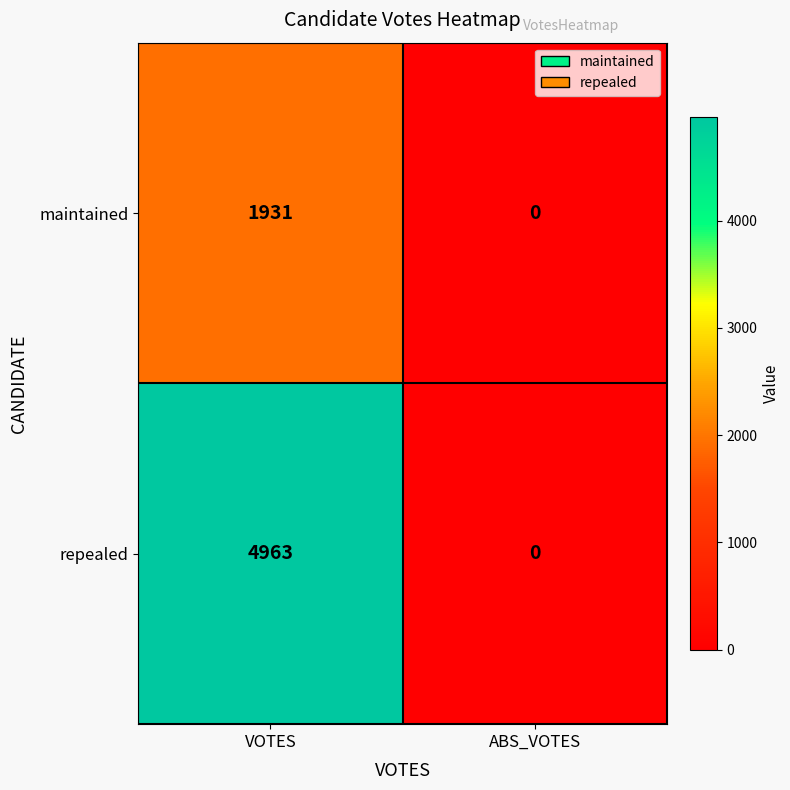

How many categories are shown in the chart?

2